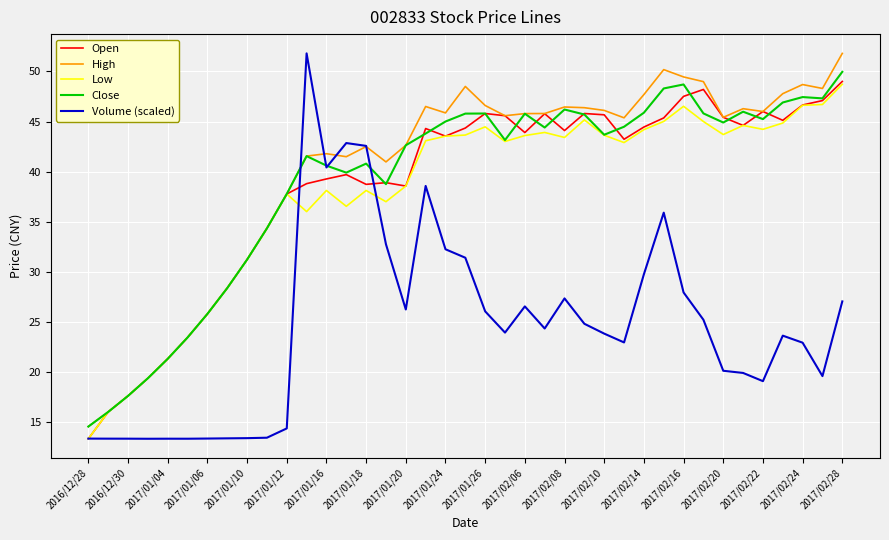

What is the minimum value for Volume (scaled)?

13.3